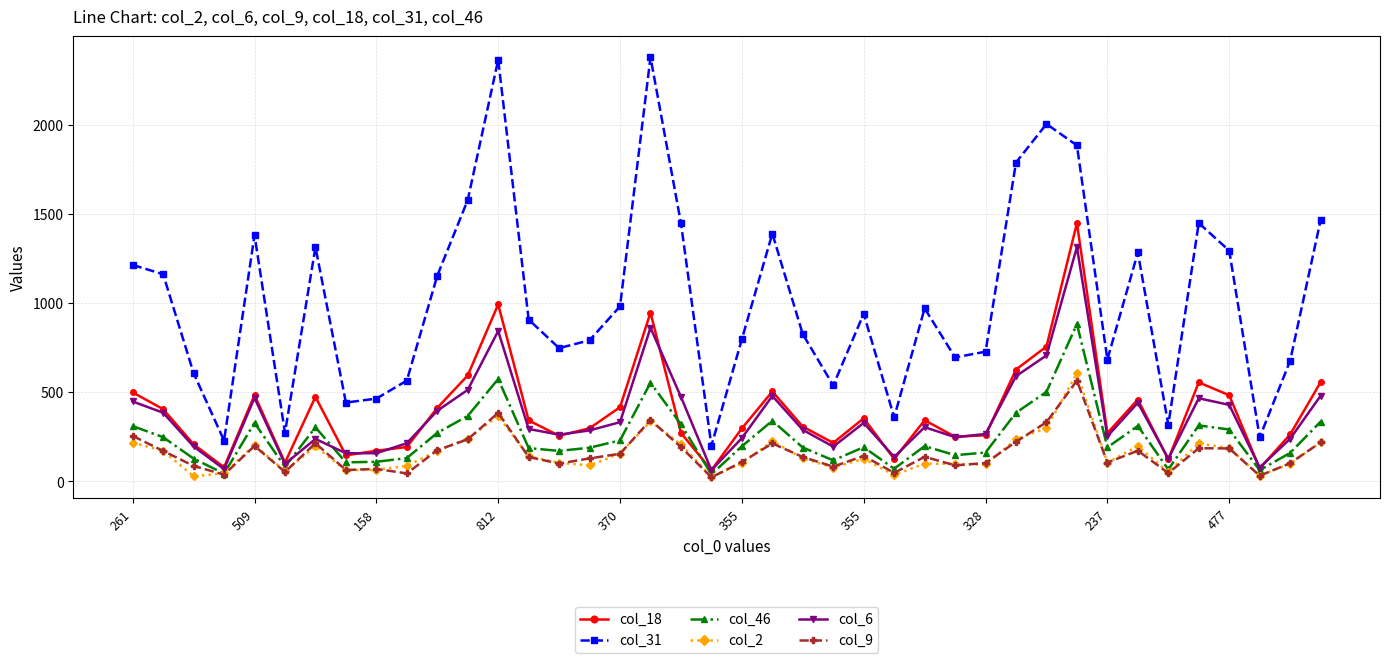

Which series has the widest spread of values?

col_31